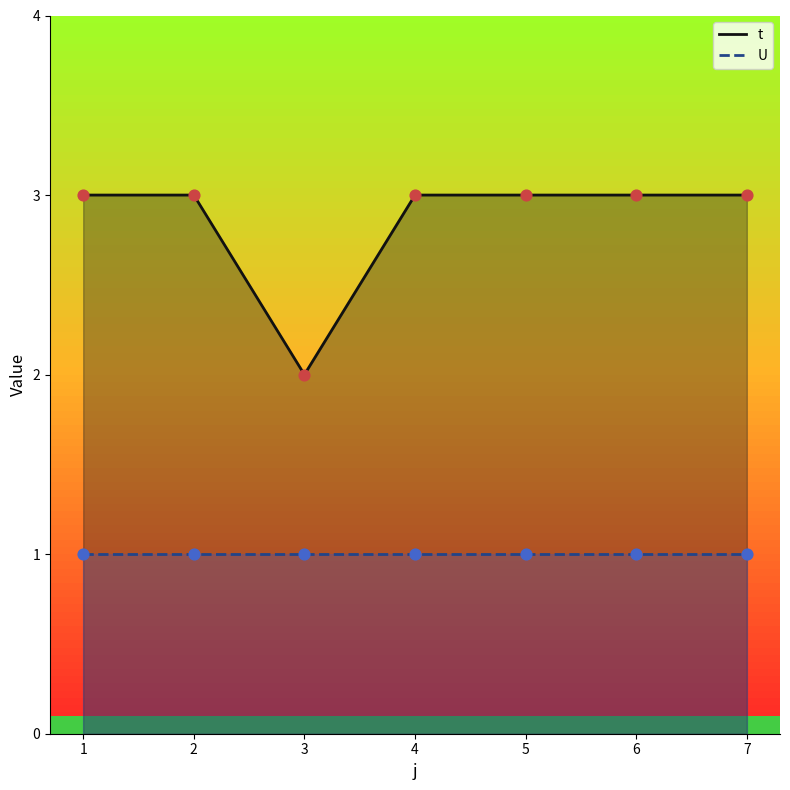

Which has a higher value, 5 or 2?

5